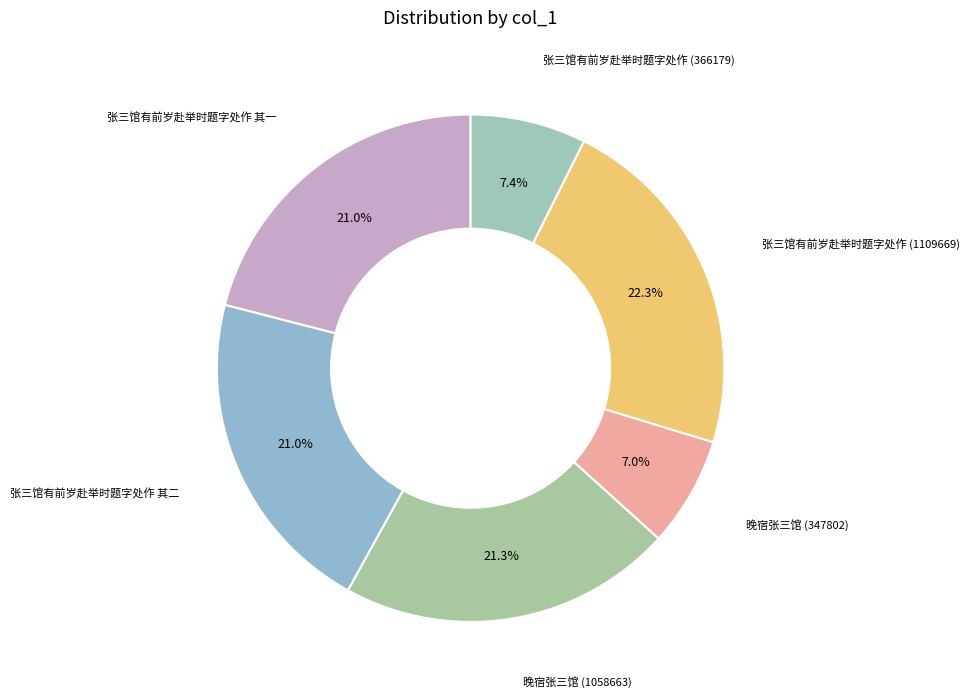

Rank the categories by value from highest to lowest.

张三馆有前岁赴举时题字处作 (1109669), 晚宿张三馆 (1058663), 张三馆有前岁赴举时题字处作 其二, 张三馆有前岁赴举时题字处作 其一, 张三馆有前岁赴举时题字处作 (366179), 晚宿张三馆 (347802)